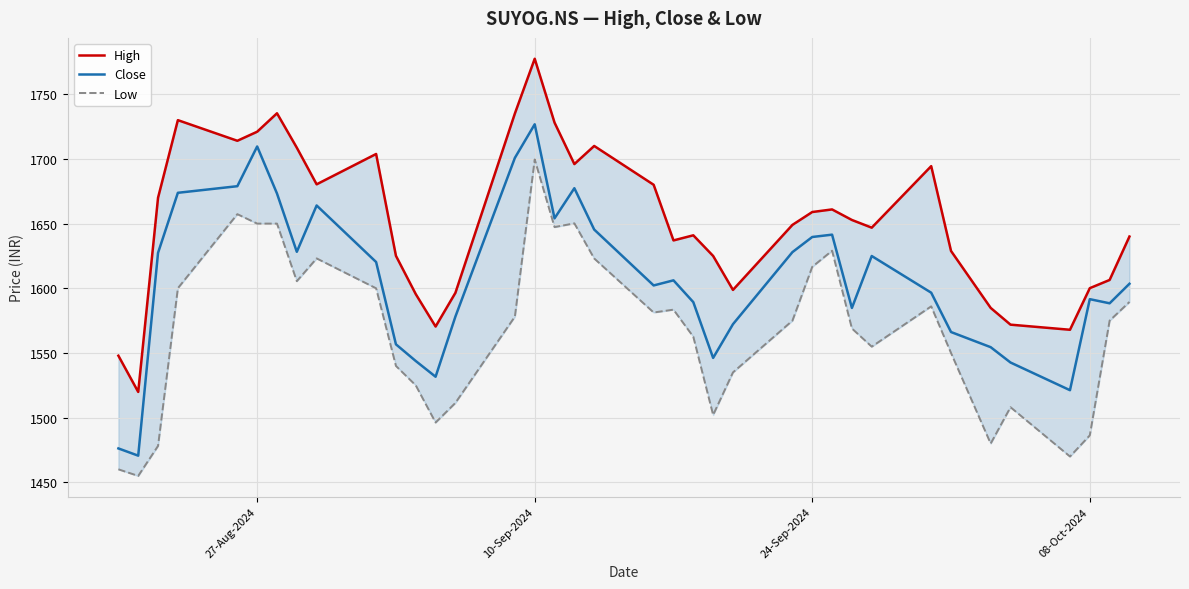

What is the maximum value for Close?

1726.8